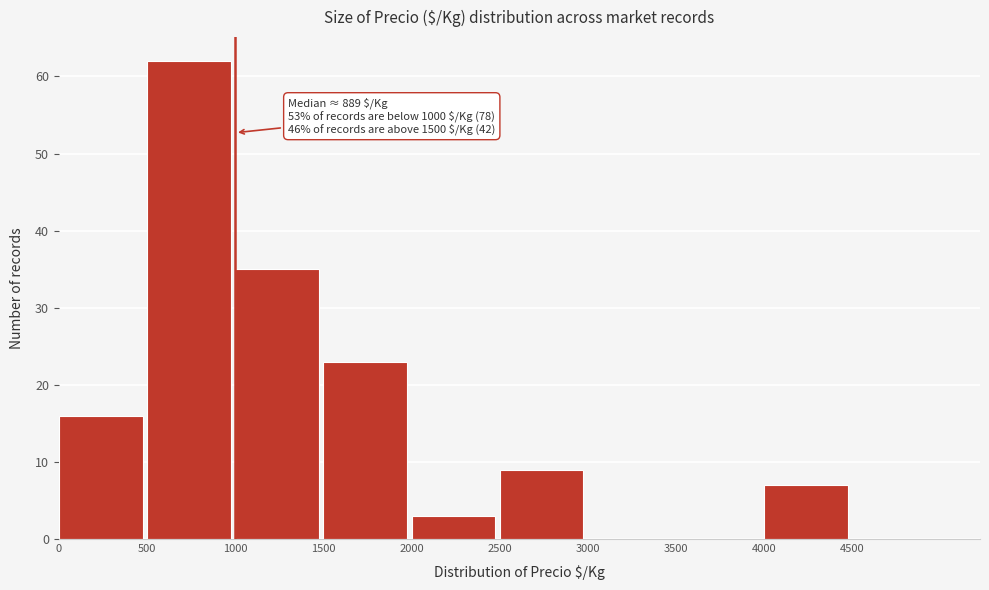

Over which range of the x-axis is the bar tallest?

500 to 1000